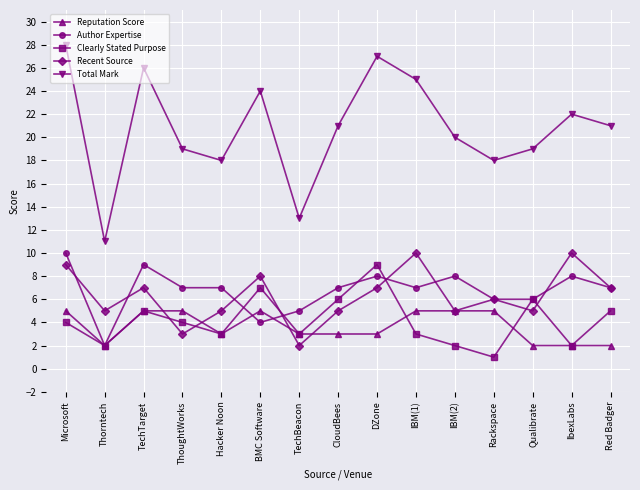

Which series has the largest range (max minus min)?

Total Mark